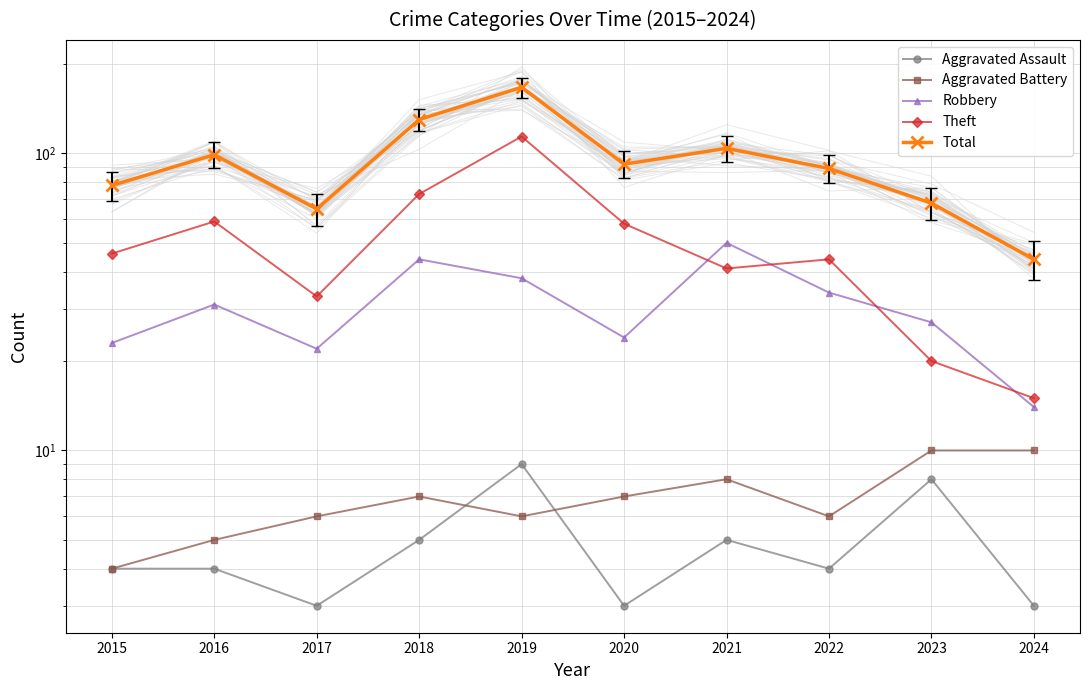

How many lines are shown in the chart?

5